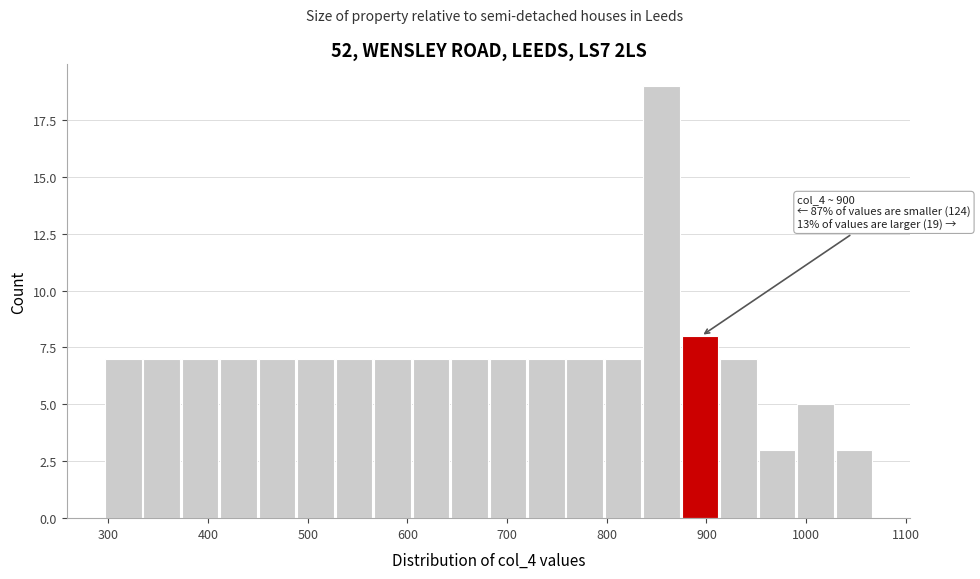

Around what value on the x-axis is the tallest bar? Give the approximate position of its centre, as read against the axis.

860